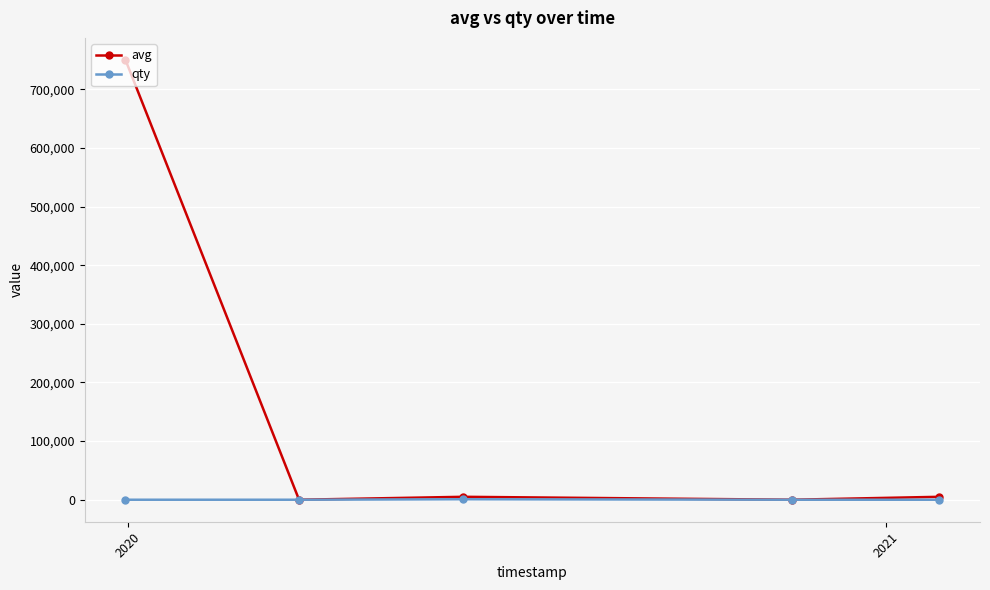

Which series has the largest range (max minus min)?

avg